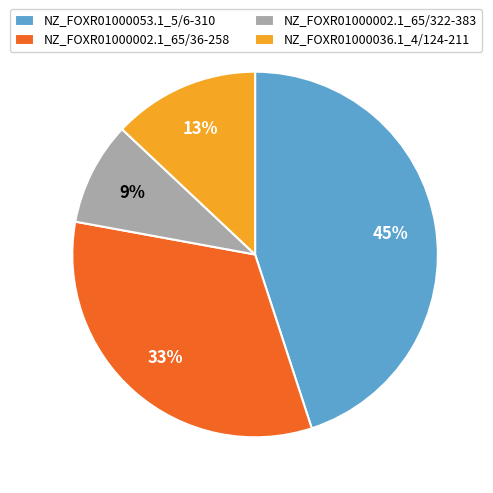

To the nearest percent, what percentage of the pie is NZ_FOXR01000053.1_5/6-310?

45%